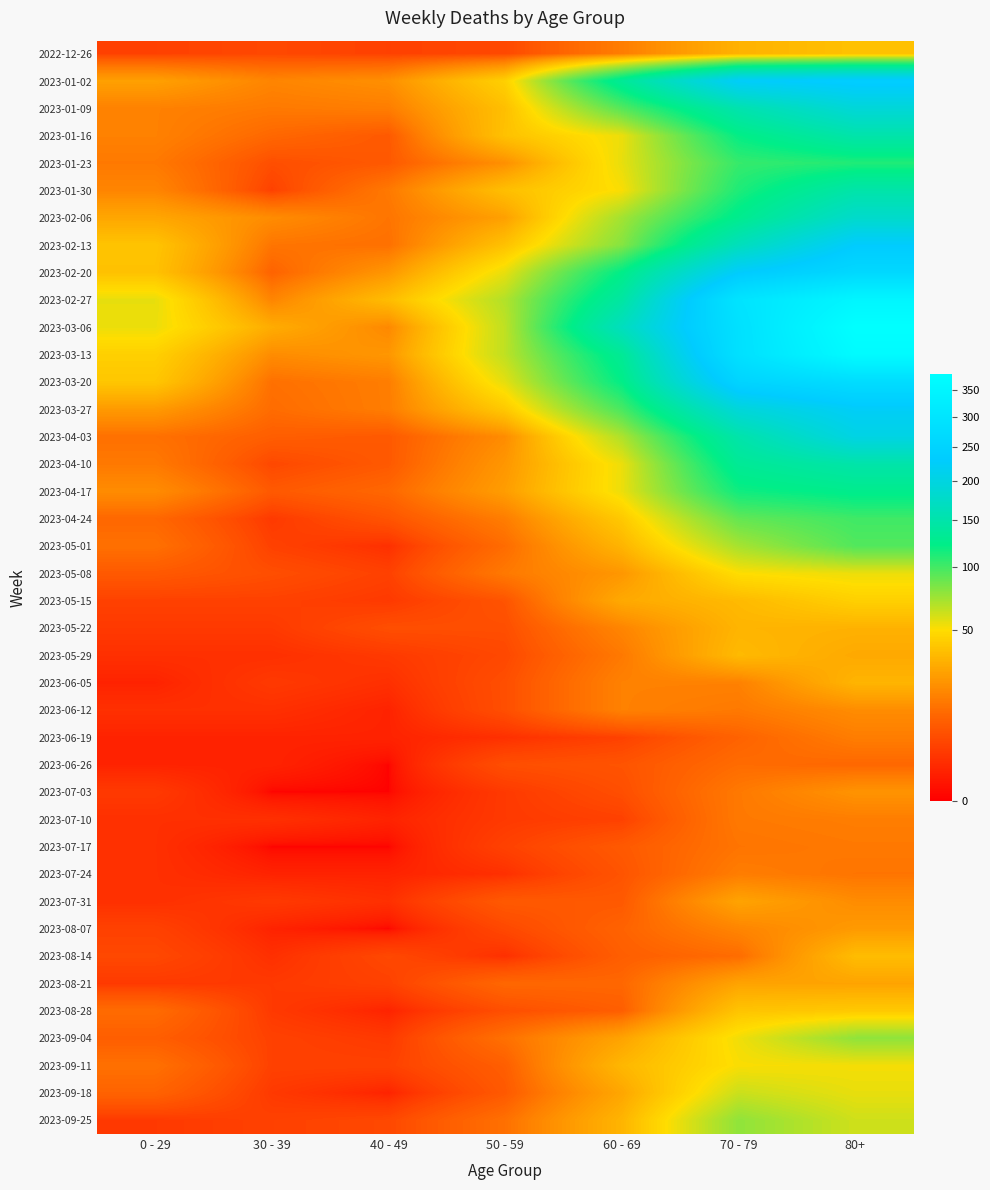

Reading right to left, transcribe all the data shown in this chart.

2022-12-26: 80+=38	70 - 79=32	60 - 69=16	50 - 59=5	40 - 49=4	30 - 39=5	0 - 29=4
2023-01-02: 80+=238	70 - 79=226	60 - 69=134	50 - 59=44	40 - 49=21	30 - 39=18	0 - 29=26
2023-01-09: 80+=191	70 - 79=153	60 - 69=94	50 - 59=37	40 - 49=16	30 - 39=15	0 - 29=17
2023-01-16: 80+=150	70 - 79=121	60 - 69=54	50 - 59=38	40 - 49=8	30 - 39=11	0 - 29=17
2023-01-23: 80+=111	70 - 79=104	60 - 69=55	50 - 59=21	40 - 49=8	30 - 39=6	0 - 29=15
2023-01-30: 80+=149	70 - 79=112	60 - 69=51	50 - 59=37	40 - 49=15	30 - 39=4	0 - 29=18
2023-02-06: 80+=179	70 - 79=127	60 - 69=72	50 - 59=26	40 - 49=14	30 - 39=20	0 - 29=28
2023-02-13: 80+=230	70 - 79=165	60 - 69=80	50 - 59=38	40 - 49=13	30 - 39=14	0 - 29=39
2023-02-20: 80+=263	70 - 79=228	60 - 69=123	50 - 59=55	40 - 49=23	30 - 39=10	0 - 29=38
2023-02-27: 80+=351	70 - 79=296	60 - 69=143	50 - 59=68	40 - 49=36	30 - 39=18	0 - 29=55
2023-03-06: 80+=381	70 - 79=287	60 - 69=167	50 - 59=65	40 - 49=19	30 - 39=30	0 - 29=54
2023-03-13: 80+=368	70 - 79=286	60 - 69=133	50 - 59=65	40 - 49=23	30 - 39=20	0 - 29=44
2023-03-20: 80+=275	70 - 79=253	60 - 69=122	50 - 59=56	40 - 49=16	30 - 39=13	0 - 29=40
2023-03-27: 80+=224	70 - 79=193	60 - 69=98	50 - 59=41	40 - 49=16	30 - 39=12	0 - 29=24
2023-04-03: 80+=203	70 - 79=150	60 - 69=69	50 - 59=20	40 - 49=8	30 - 39=9	0 - 29=13
2023-04-10: 80+=149	70 - 79=133	60 - 69=54	50 - 59=23	40 - 49=8	30 - 39=5	0 - 29=15
2023-04-17: 80+=126	70 - 79=117	60 - 69=54	50 - 59=25	40 - 49=11	30 - 39=8	0 - 29=20
2023-04-24: 80+=101	70 - 79=90	60 - 69=41	50 - 59=16	40 - 49=7	30 - 39=3	0 - 29=11
2023-05-01: 80+=95	70 - 79=71	60 - 69=33	50 - 59=12	40 - 49=2	30 - 39=4	0 - 29=13
2023-05-08: 80+=54	70 - 79=50	60 - 69=23	50 - 59=15	40 - 49=4	30 - 39=6	0 - 29=8
2023-05-15: 80+=44	70 - 79=35	60 - 69=29	50 - 59=7	40 - 49=3	30 - 39=4	0 - 29=4
2023-05-22: 80+=32	70 - 79=33	60 - 69=18	50 - 59=6	40 - 49=6	30 - 39=3	0 - 29=3
2023-05-29: 80+=29	70 - 79=35	60 - 69=15	50 - 59=5	40 - 49=3	30 - 39=2	0 - 29=2
2023-06-05: 80+=33	70 - 79=17	60 - 69=17	50 - 59=6	40 - 49=2	30 - 39=3	0 - 29=1
2023-06-12: 80+=20	70 - 79=15	60 - 69=17	50 - 59=6	40 - 49=1	30 - 39=2	0 - 29=2
2023-06-19: 80+=16	70 - 79=10	60 - 69=4	50 - 59=2	40 - 49=1	30 - 39=1	0 - 29=1
2023-06-26: 80+=11	70 - 79=12	60 - 69=7	50 - 59=6	40 - 49=0	30 - 39=1	0 - 29=1
2023-07-03: 80+=22	70 - 79=15	60 - 69=6	50 - 59=3	40 - 49=0	30 - 39=0	0 - 29=3
2023-07-10: 80+=16	70 - 79=15	60 - 69=4	50 - 59=3	40 - 49=1	30 - 39=2	0 - 29=2
2023-07-17: 80+=15	70 - 79=14	60 - 69=8	50 - 59=4	40 - 49=0	30 - 39=0	0 - 29=2
2023-07-24: 80+=14	70 - 79=16	60 - 69=7	50 - 59=2	40 - 49=1	30 - 39=1	0 - 29=2
2023-07-31: 80+=20	70 - 79=27	60 - 69=8	50 - 59=8	40 - 49=2	30 - 39=3	0 - 29=2
2023-08-07: 80+=24	70 - 79=18	60 - 69=10	50 - 59=5	40 - 49=0	30 - 39=1	0 - 29=4
2023-08-14: 80+=36	70 - 79=12	60 - 69=9	50 - 59=2	40 - 49=5	30 - 39=2	0 - 29=5
2023-08-21: 80+=27	70 - 79=27	60 - 69=11	50 - 59=11	40 - 49=4	30 - 39=3	0 - 29=3
2023-08-28: 80+=41	70 - 79=39	60 - 69=9	50 - 59=6	40 - 49=1	30 - 39=3	0 - 29=12
2023-09-04: 80+=77	70 - 79=53	60 - 69=27	50 - 59=13	40 - 49=3	30 - 39=4	0 - 29=9
2023-09-11: 80+=52	70 - 79=51	60 - 69=34	50 - 59=9	40 - 49=4	30 - 39=4	0 - 29=13
2023-09-18: 80+=55	70 - 79=62	60 - 69=28	50 - 59=8	40 - 49=1	30 - 39=3	0 - 29=10
2023-09-25: 80+=61	70 - 79=77	60 - 69=33	50 - 59=13	40 - 49=5	30 - 39=4	0 - 29=3